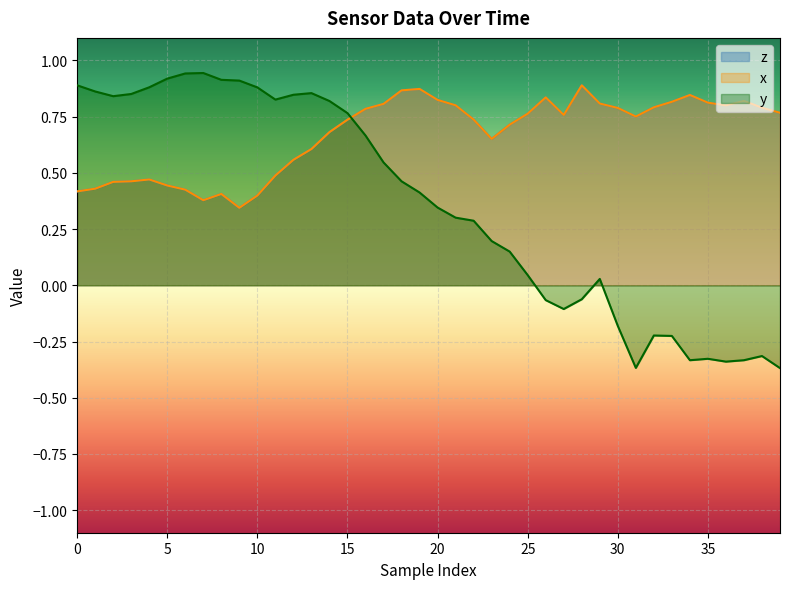

Does the chart display data point markers on the line(s)?

No